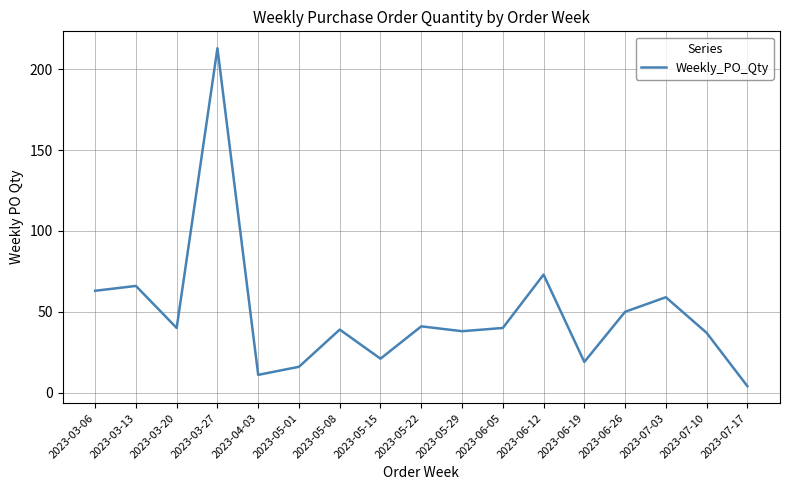

What is the average value?

49